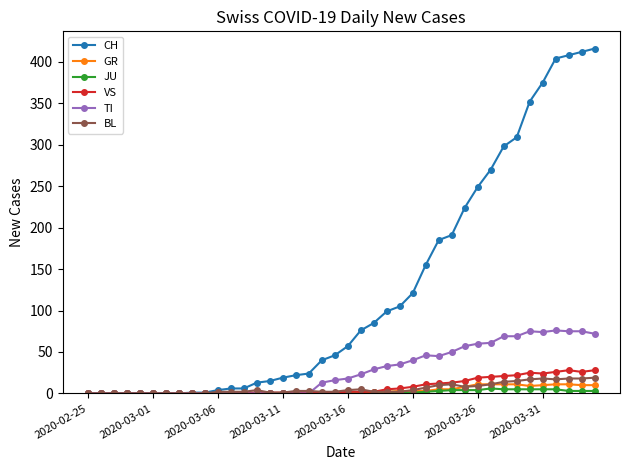

Count the number of categories in the chart.

40